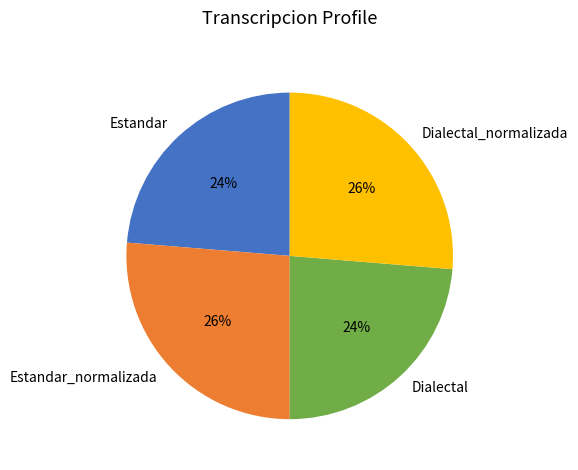

Which has a higher value, Estandar or Dialectal_normalizada?

Dialectal_normalizada